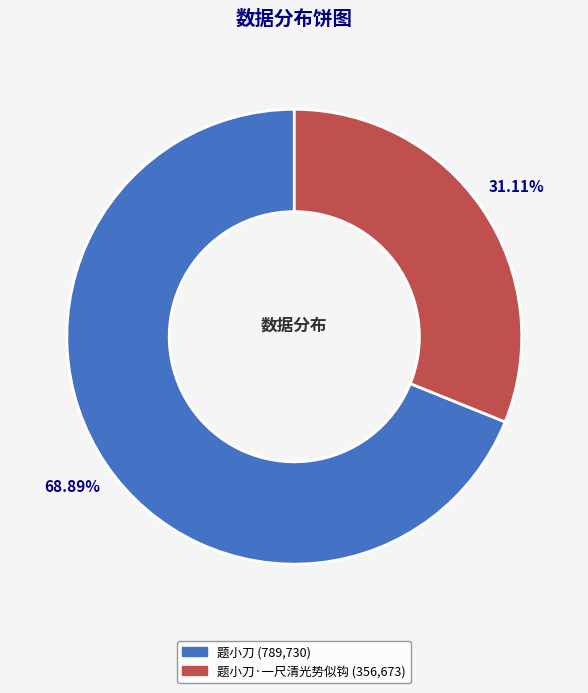

Does any single category account for the majority?

Yes